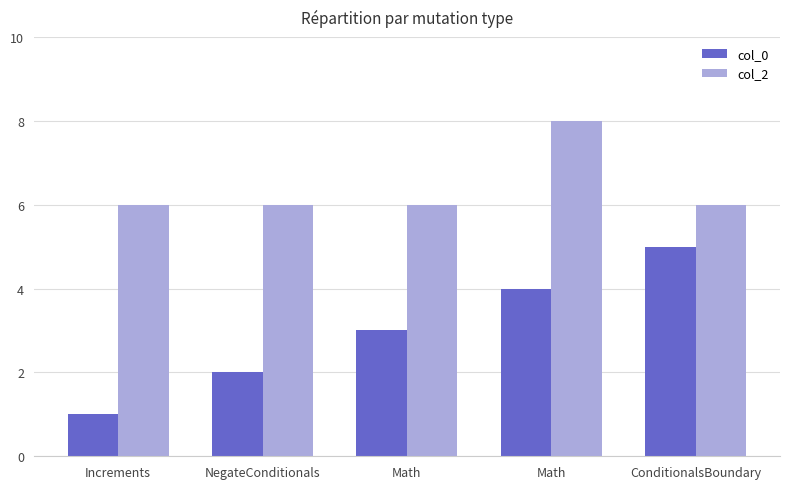

Reading right to left, extract all data points from this chart.

col_0: 5	4	3	2	1
col_2: 6	8	6	6	6